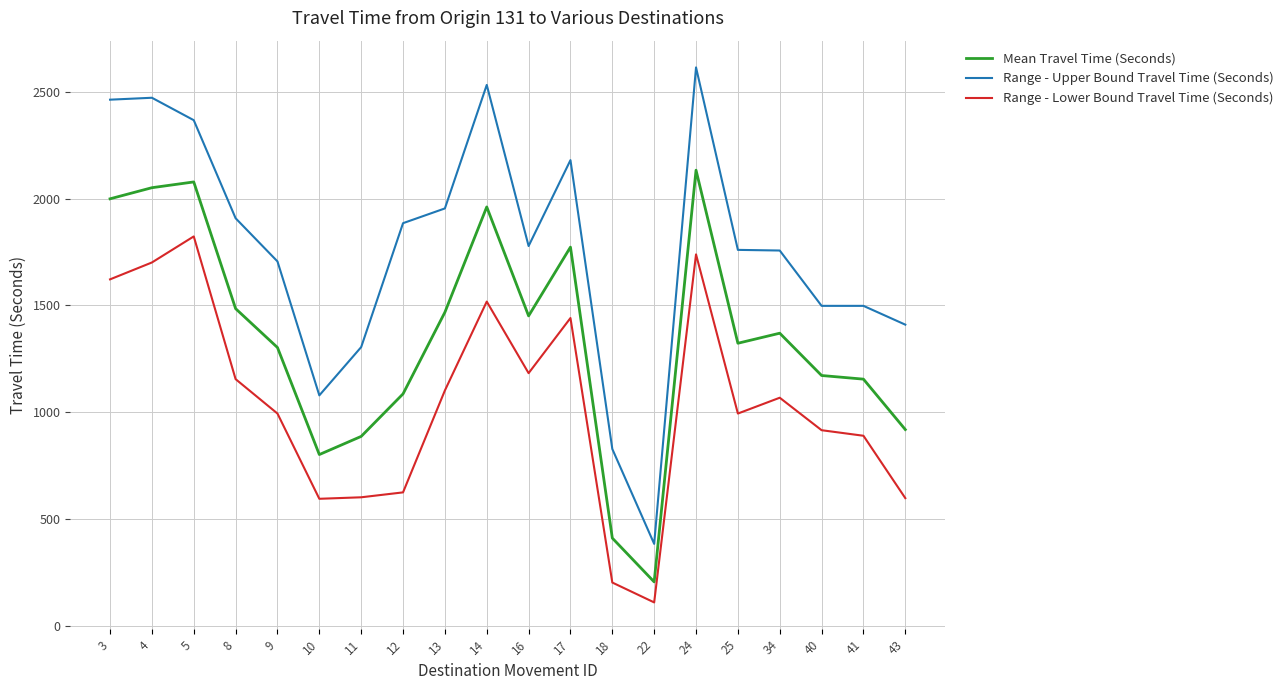

Is this an area chart (filled region under the line)?

No